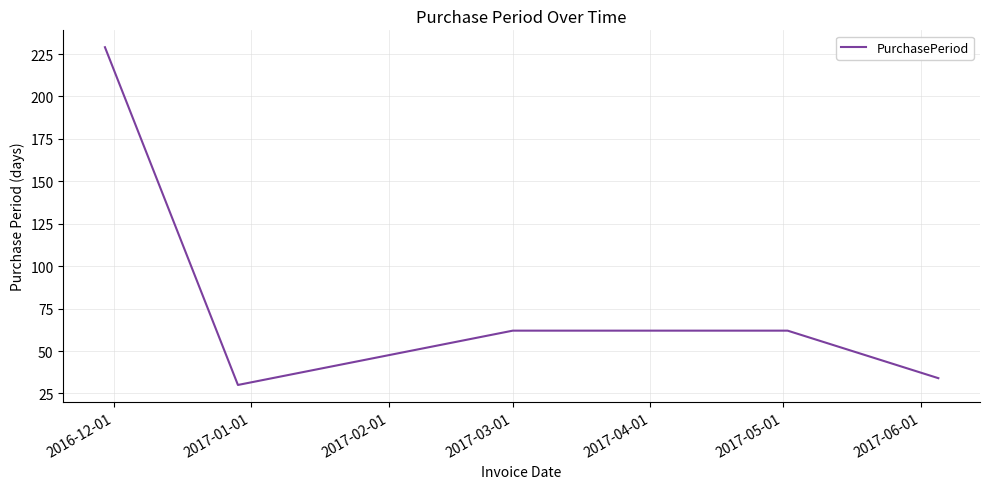

True or false: the data has more than 2 interior local peaks.

False